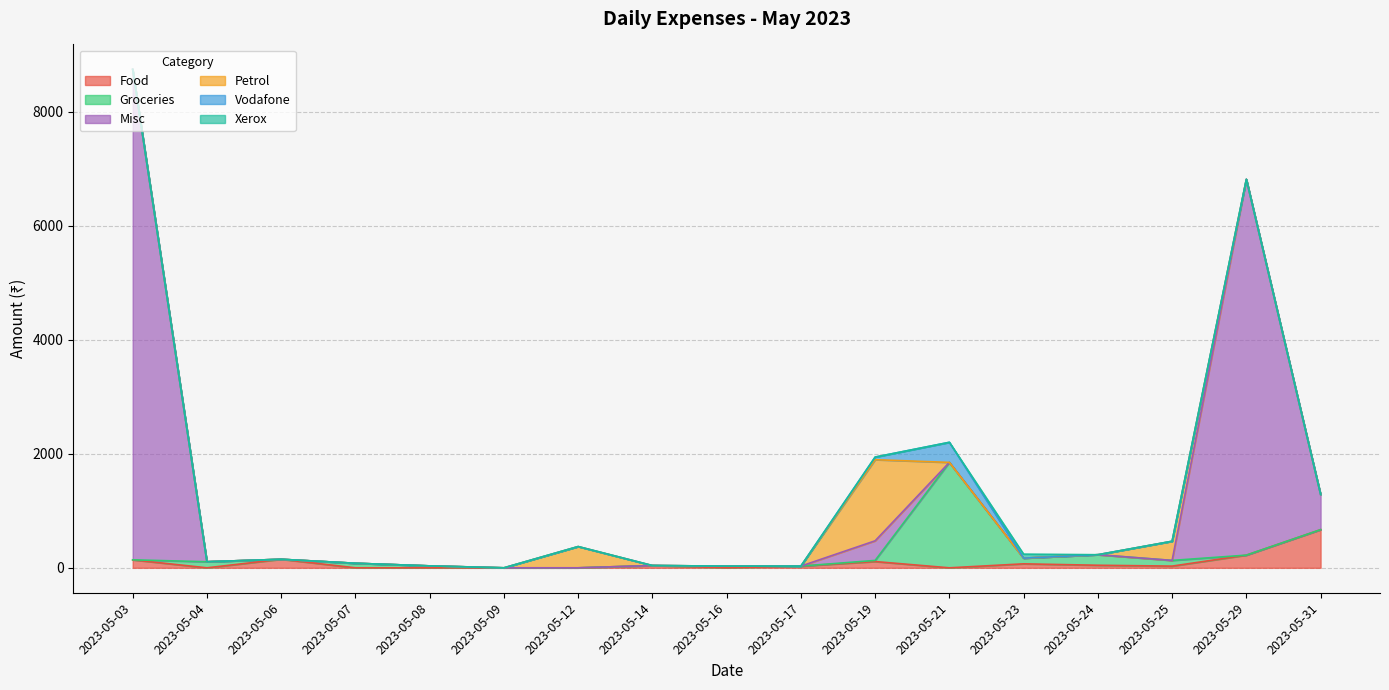

At which category is the sum across all series the highest?

2023-05-03